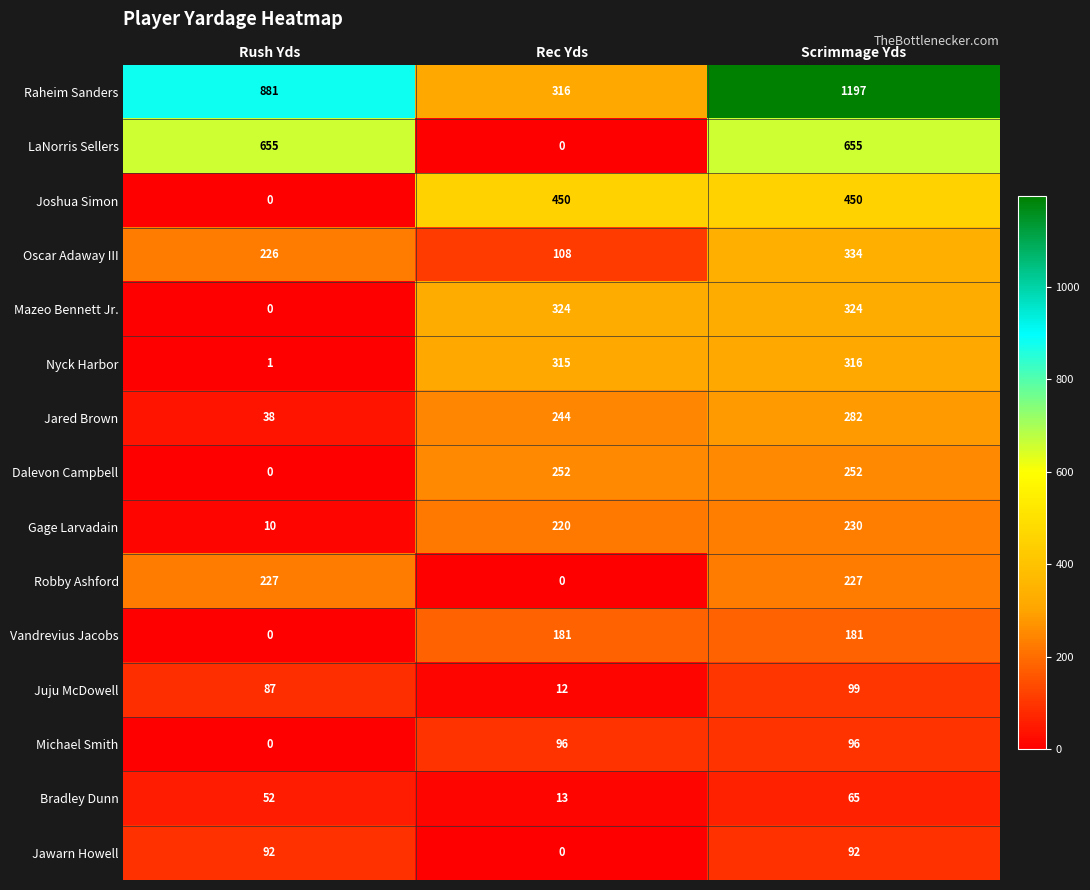

What is the total value across all series at Rec Yds?

2531